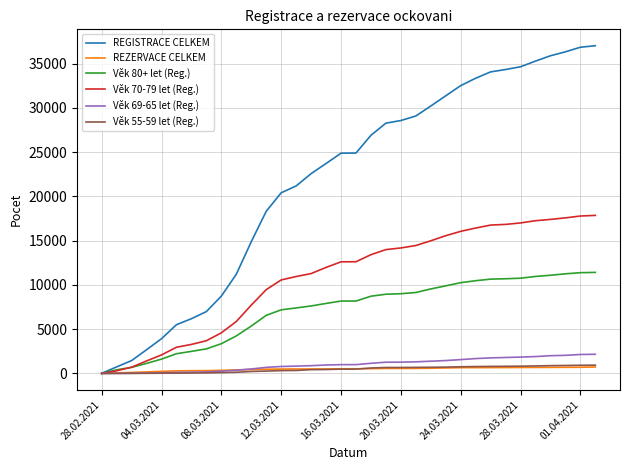

What is the maximum value shown in the chart?

37033